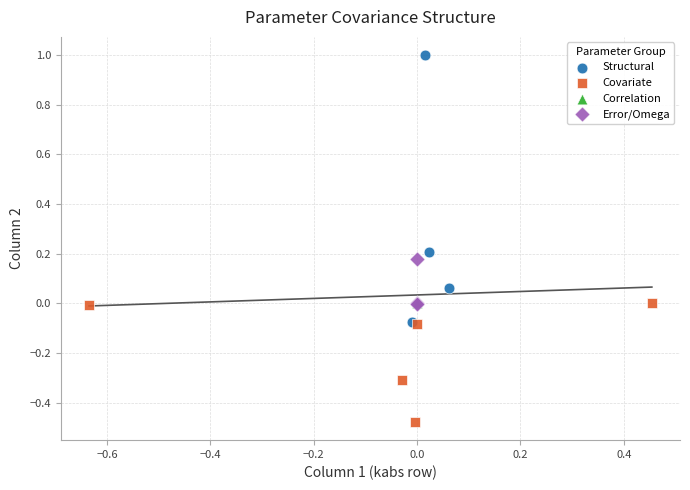

Which series reaches the maximum Y coordinate?

Structural